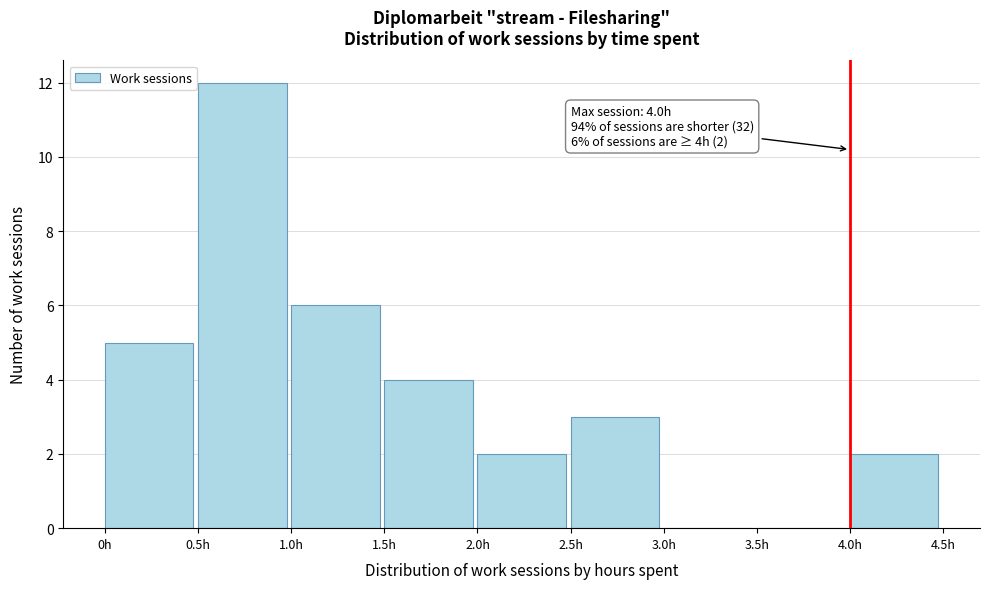

Which range on the x-axis has the tallest bar?

0.5 to 1.0